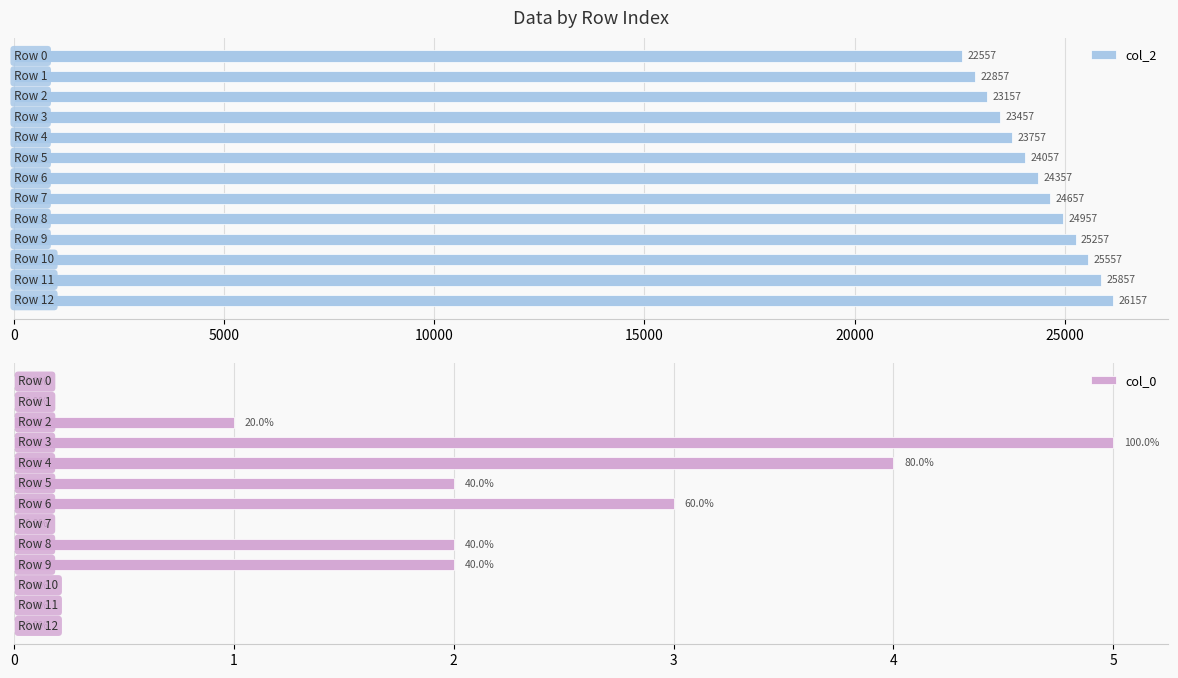

List the series in order of their peak value, highest first.

col_2, col_0